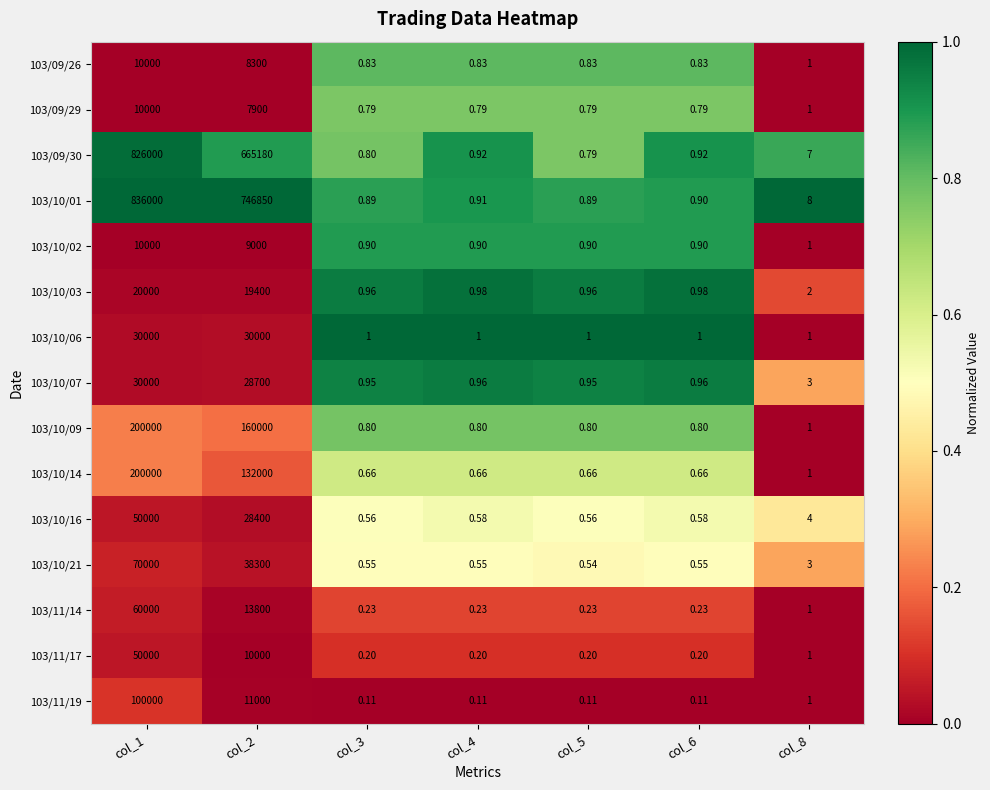

What is the difference between the highest and lowest values at col_8?

7.0